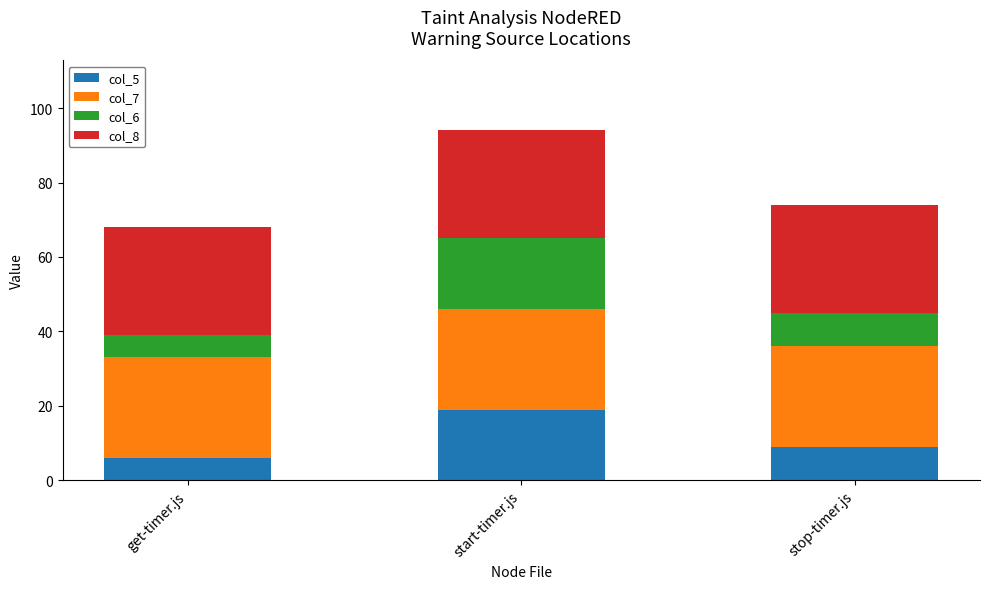

Which category has the lowest value in the col_5 series?

get-timer.js